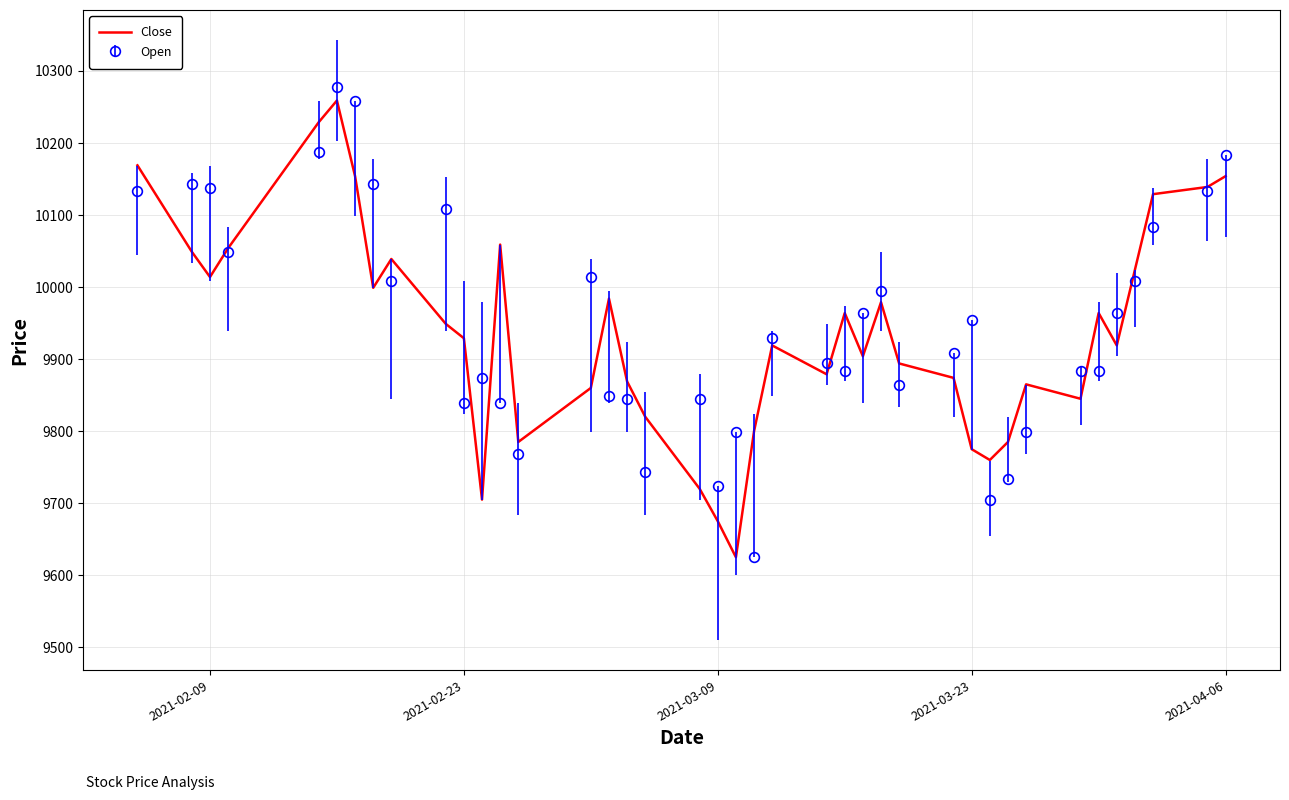

What is the maximum value shown in the chart?

10278